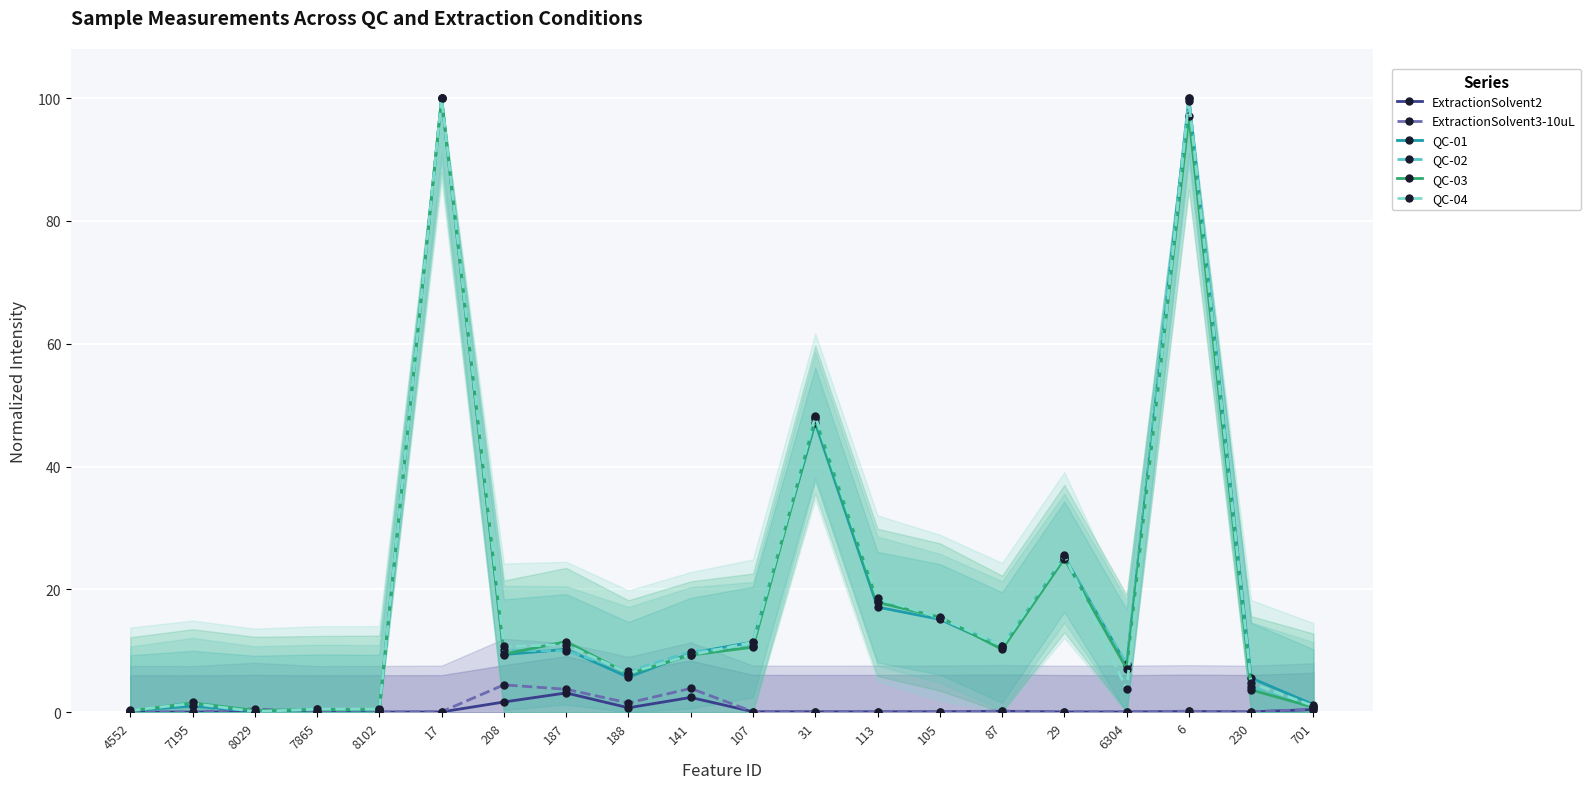

What is the sum of all QC-04 values?

379.1